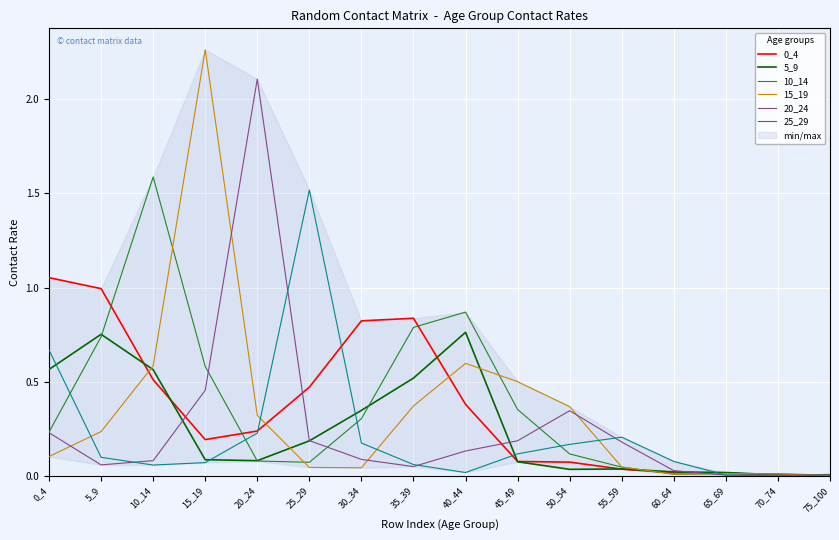

True or false: 15_19 has a value of 0.0 at 60_64.

True